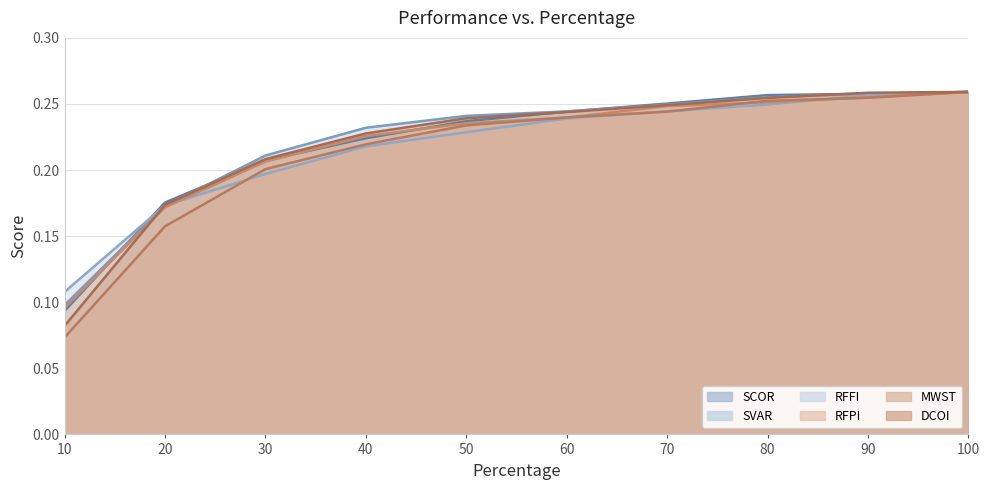

True or false: SCOR and RFPI cross at least once.

True